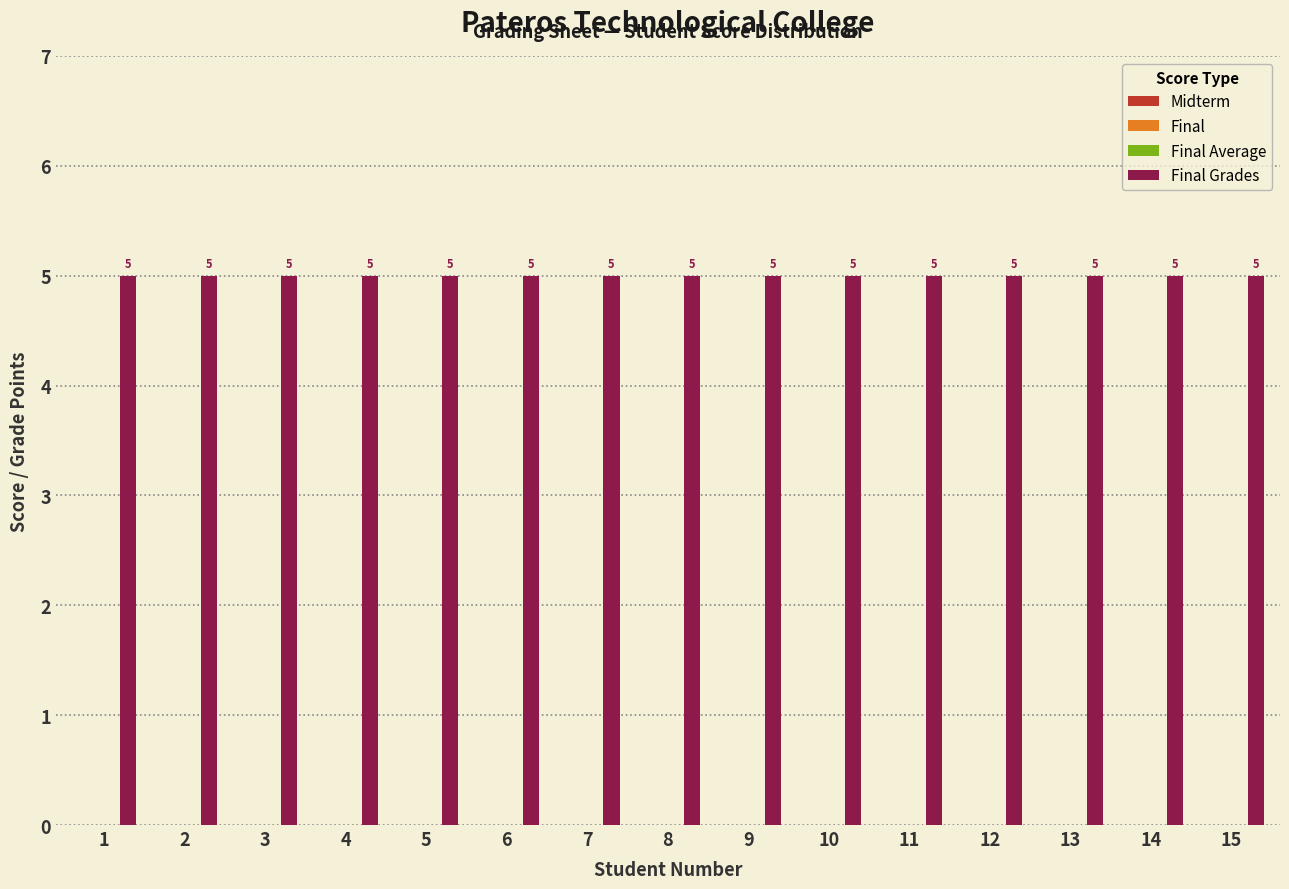

Is the value of Final Grades at 5 greater than the value of Final at 14?

Yes